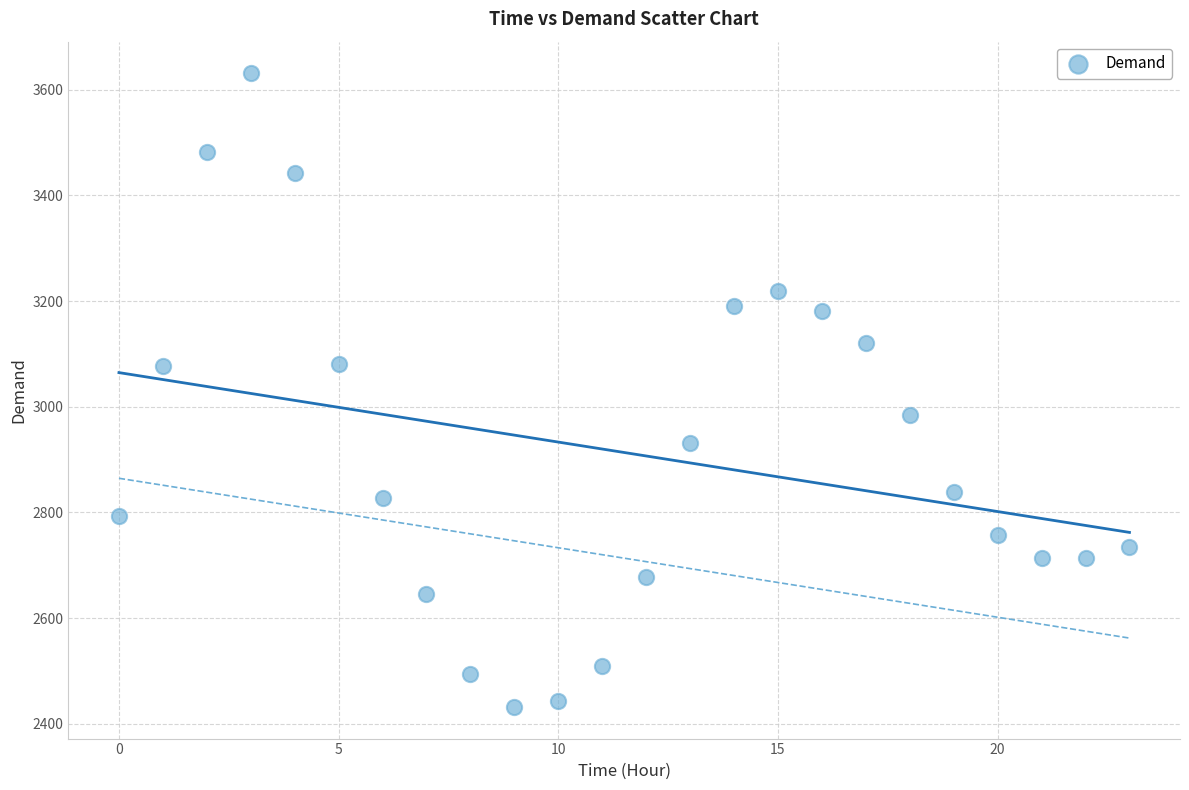

What is the range of Y values (max minus min)?

1199